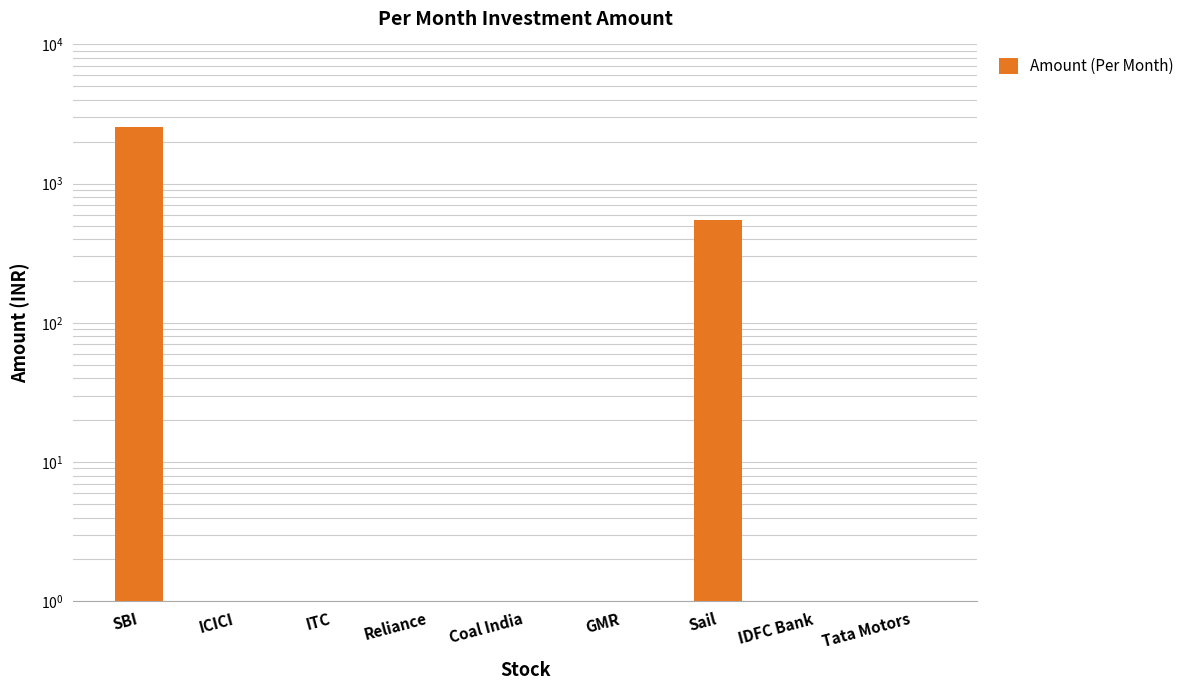

Reading right to left, list all the values displayed in this chart.

Tata Motors=0	IDFC Bank=0	Sail=550	GMR=0	Coal India=0	Reliance=0	ITC=0	ICICI=0	SBI=2540